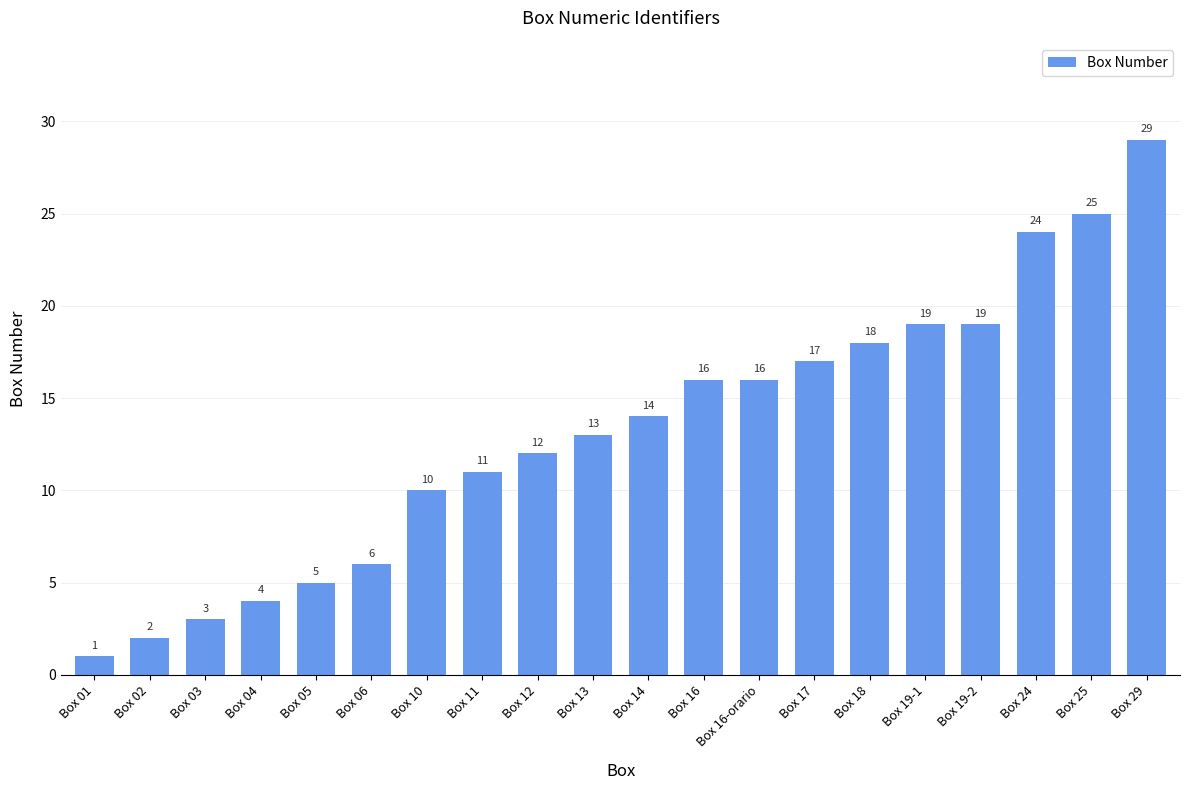

How many series are shown in this chart?

1